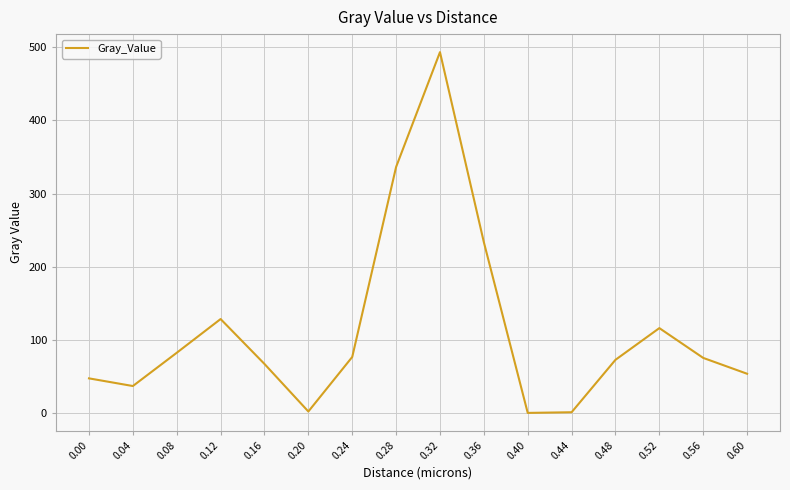

Between 0.28 and 0.16, which is larger?

0.28